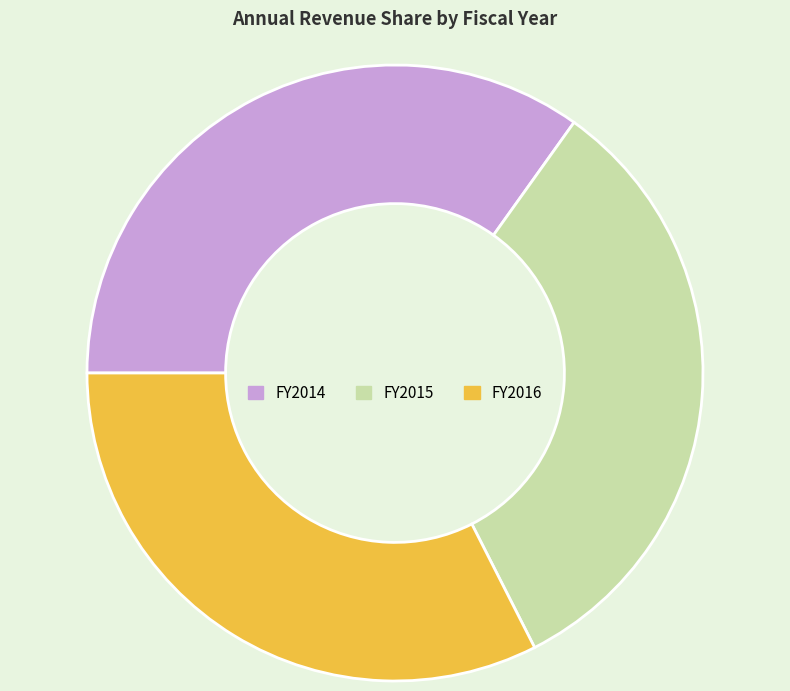

The FY2015 slice represents 38% of the pie. True or false?

False